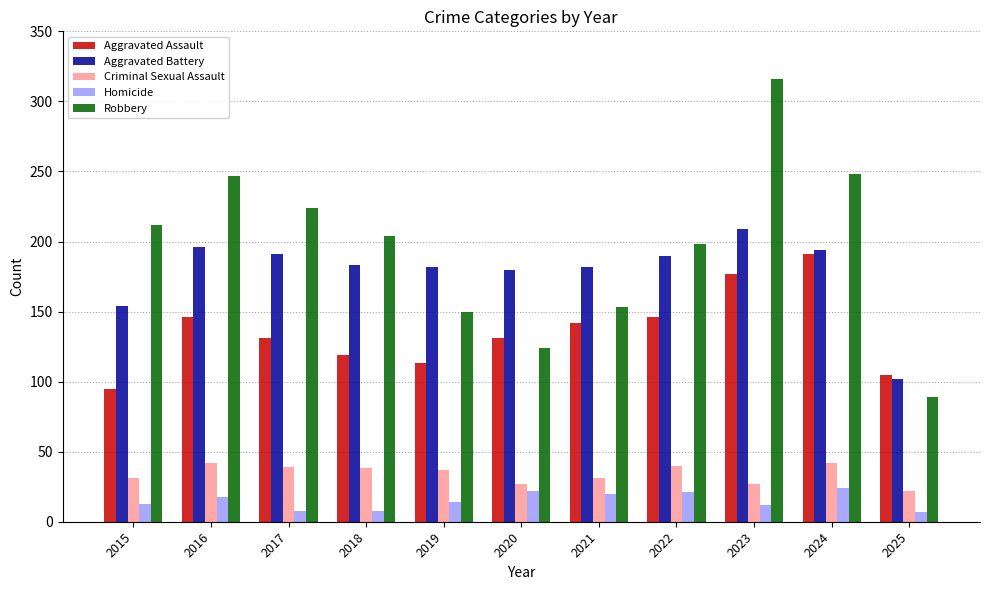

What is the difference between the highest and lowest values at 2019?

168